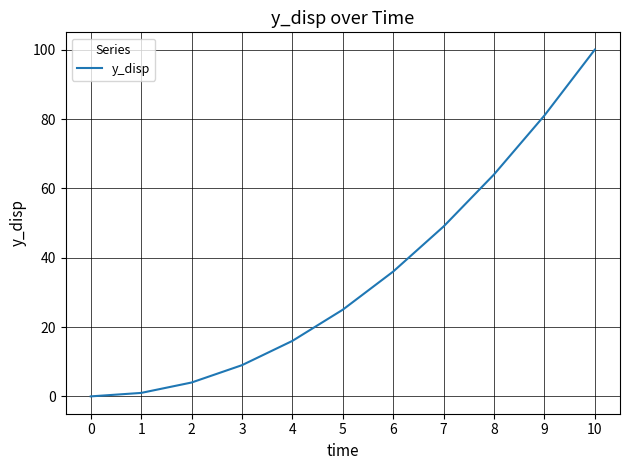

What is the approximate value at 1?

1